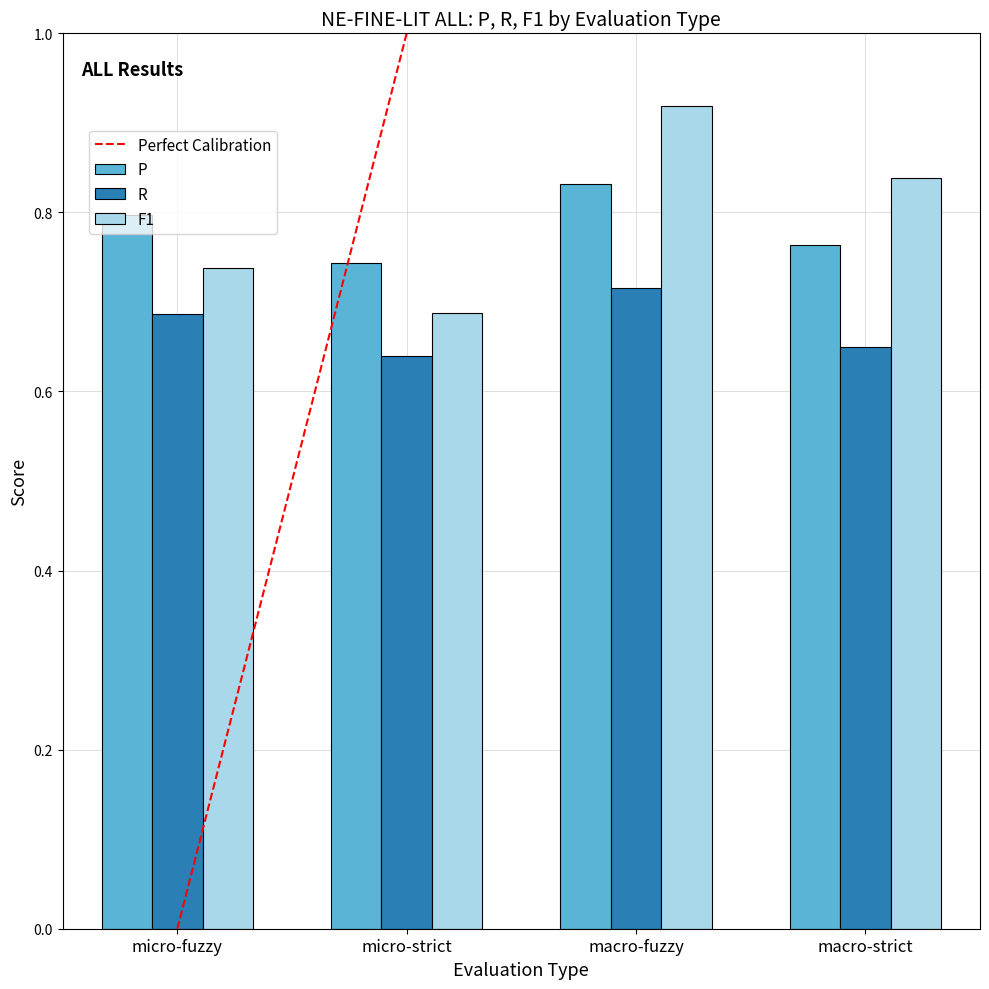

The value of R at macro-fuzzy is 0.2. True or false?

False